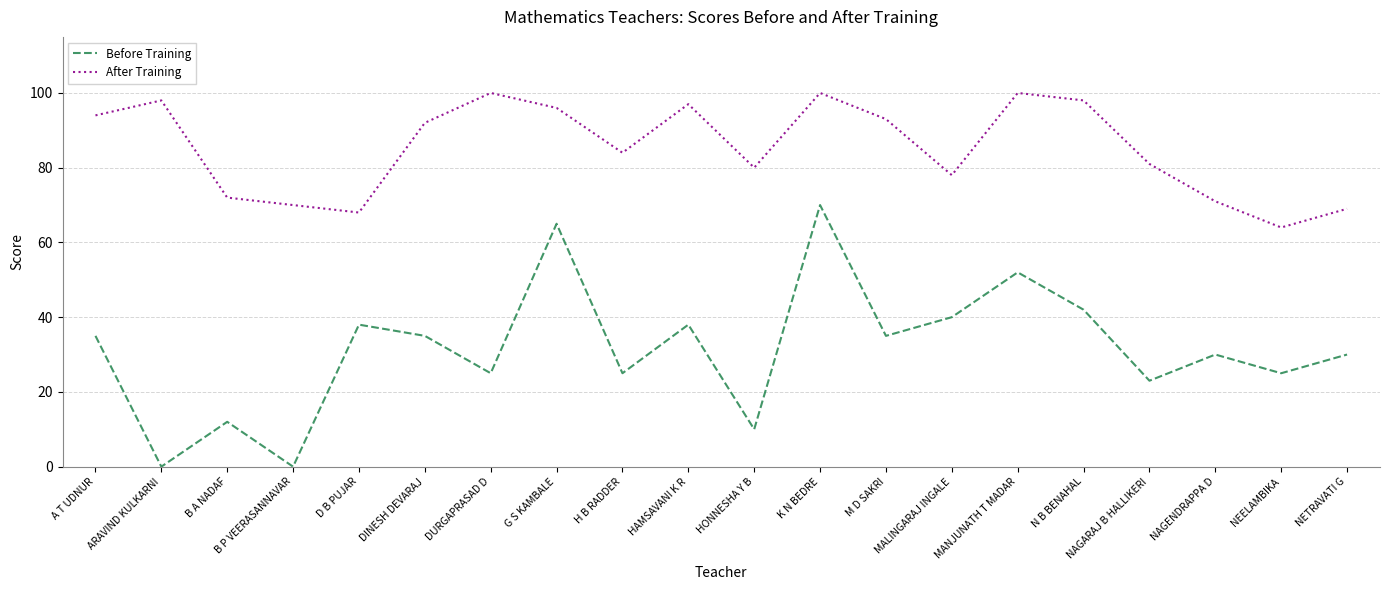

Is it true that Before Training equals 12 at B A NADAF?

True